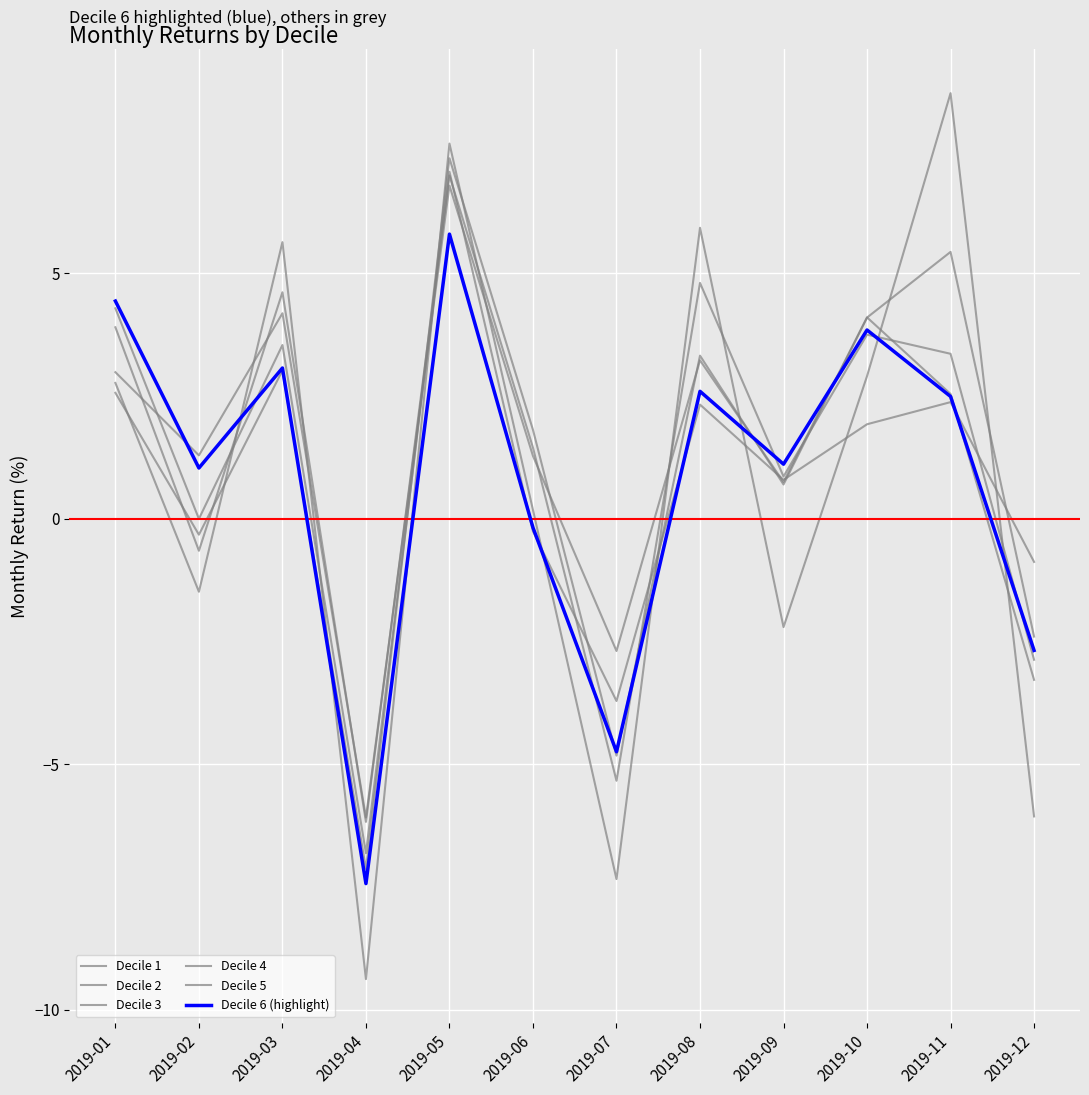

Reading left to right, what are all the values shown in this chart?

Decile 1: 2019-01=2.8	2019-02=-1.5	2019-03=5.6	2019-04=-9.4	2019-05=7.6	2019-06=0.2	2019-07=-7.3	2019-08=5.9	2019-09=-2.2	2019-10=2.9	2019-11=8.7	2019-12=-6.1
Decile 2: 2019-01=3.9	2019-02=-0.7	2019-03=4.6	2019-04=-6.2	2019-05=7.0	2019-06=1.5	2019-07=-5.3	2019-08=4.8	2019-09=0.9	2019-10=3.8	2019-11=3.4	2019-12=-2.9
Decile 3: 2019-01=2.6	2019-02=-0.3	2019-03=3.0	2019-04=-7.1	2019-05=7.3	2019-06=1.8	2019-07=-4.8	2019-08=3.3	2019-09=0.7	2019-10=4.1	2019-11=5.4	2019-12=-2.4
Decile 4: 2019-01=3.0	2019-02=1.3	2019-03=4.2	2019-04=-6.1	2019-05=6.8	2019-06=1.3	2019-07=-2.7	2019-08=3.2	2019-09=0.8	2019-10=4.1	2019-11=2.5	2019-12=-3.3
Decile 5: 2019-01=4.3	2019-02=-0.0	2019-03=3.5	2019-04=-6.8	2019-05=7.1	2019-06=-0.3	2019-07=-3.7	2019-08=2.3	2019-09=0.8	2019-10=1.9	2019-11=2.4	2019-12=-0.9
Decile 6 (highlight): 2019-01=4.4	2019-02=1.0	2019-03=3.1	2019-04=-7.4	2019-05=5.8	2019-06=-0.2	2019-07=-4.7	2019-08=2.6	2019-09=1.1	2019-10=3.8	2019-11=2.5	2019-12=-2.7